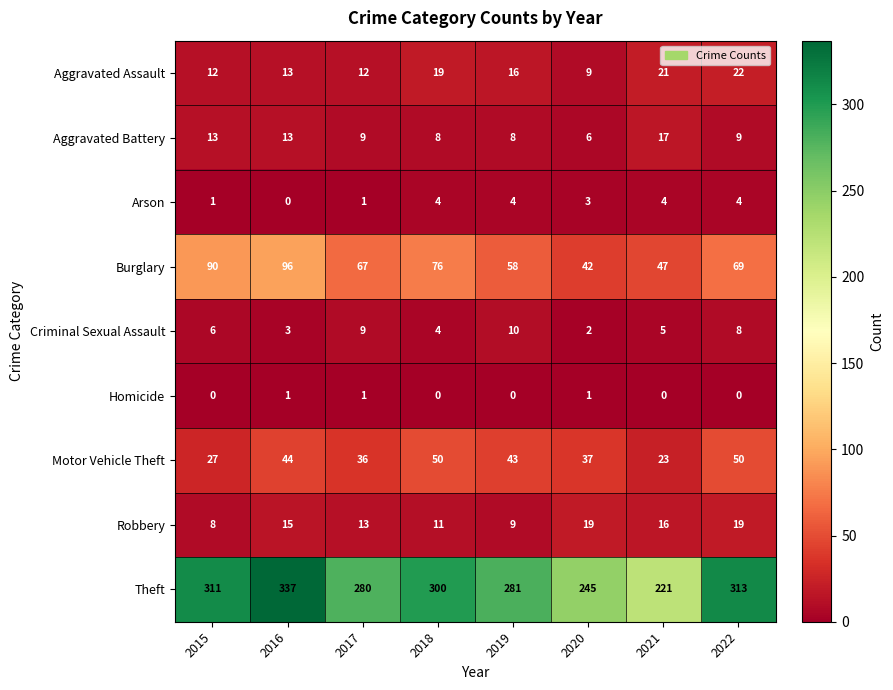

Where is Robbery nearest to the value 13?

2017